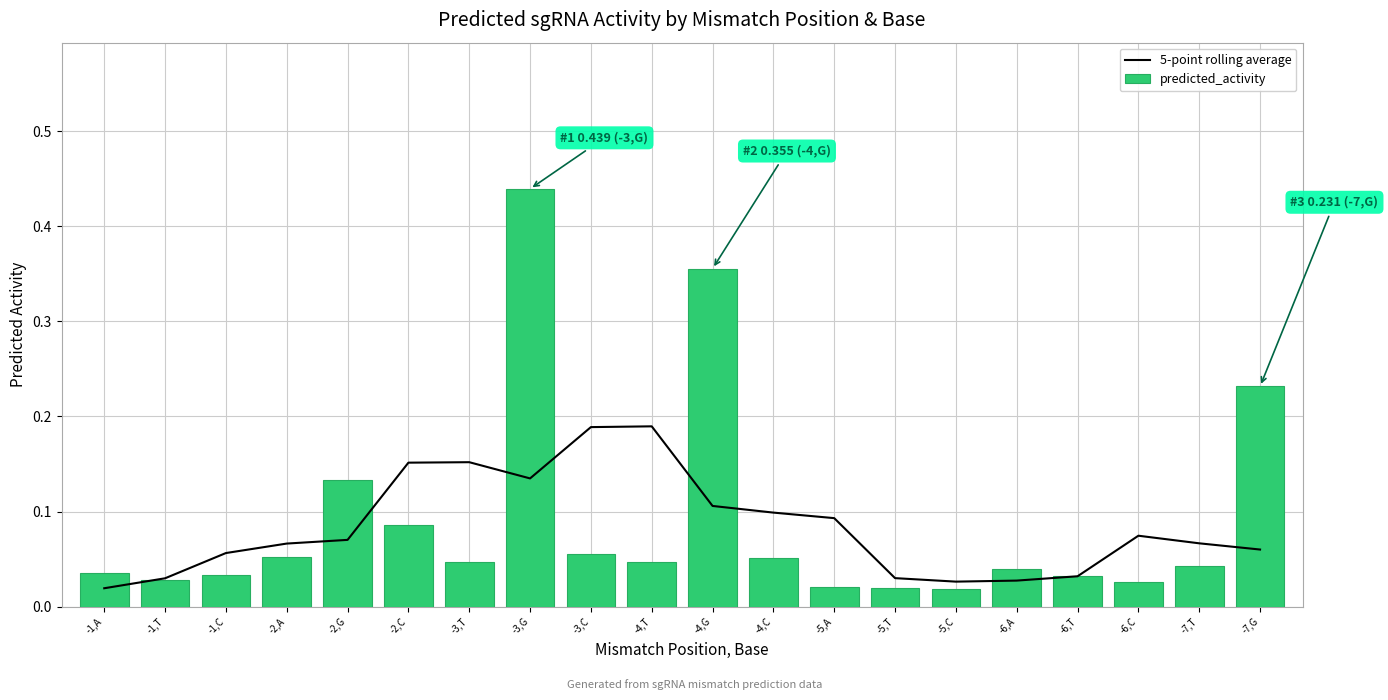

Reading right to left, transcribe all the data shown in this chart.

5-point rolling average: -7,G=0.1	-7,T=0.1	-6,C=0.1	-6,T=0.0	-6,A=0.0	-5,C=0.0	-5,T=0.0	-5,A=0.1	-4,C=0.1	-4,G=0.1	-4,T=0.2	-3,C=0.2	-3,G=0.1	-3,T=0.2	-2,C=0.2	-2,G=0.1	-2,A=0.1	-1,C=0.1	-1,T=0.0	-1,A=0.0
predicted_activity: -7,G=0.2	-7,T=0.0	-6,C=0.0	-6,T=0.0	-6,A=0.0	-5,C=0.0	-5,T=0.0	-5,A=0.0	-4,C=0.1	-4,G=0.4	-4,T=0.0	-3,C=0.1	-3,G=0.4	-3,T=0.0	-2,C=0.1	-2,G=0.1	-2,A=0.1	-1,C=0.0	-1,T=0.0	-1,A=0.0